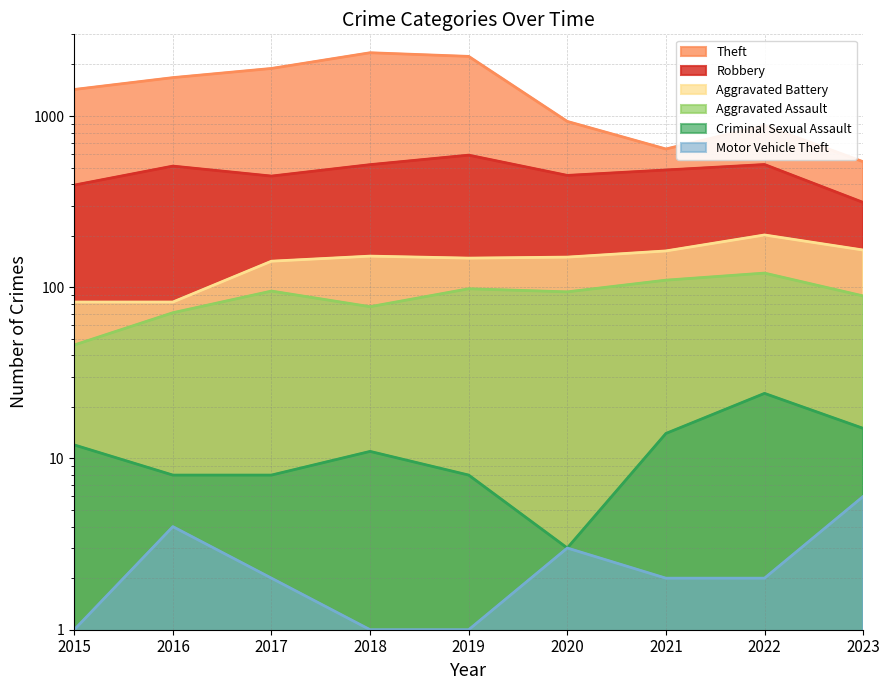

What is the total value across all series at 2016?

2351